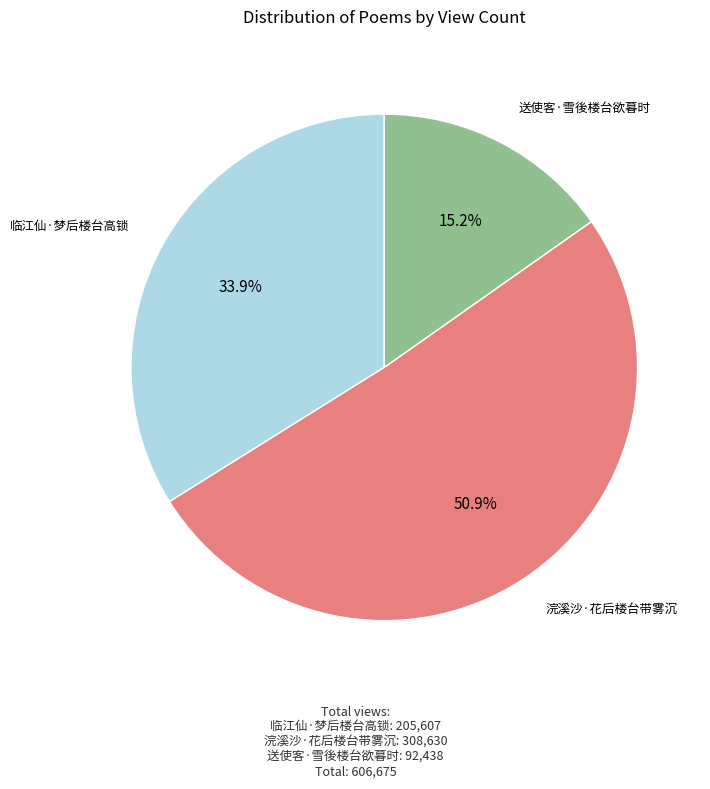

Which category has the biggest portion of the pie?

浣溪沙·花后楼台带雾沉